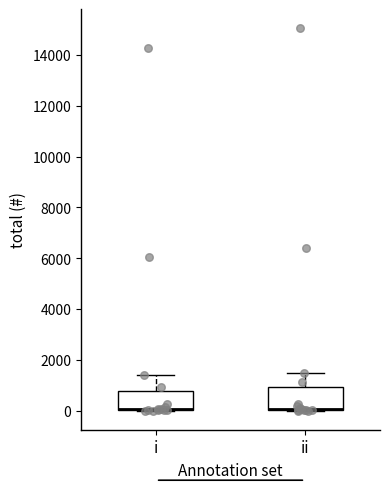

Reading left to right, read every box against the y-axis: the position of its median line, the range the box covers, and the ends of its whiskers. The values are not printed on the chart, so give them approximately, as read against the axis.

i: median 0 (drawn on the box's lower edge), box 0 to 800, whiskers 0 to 1400
ii: median 0 (drawn on the box's lower edge), box 0 to 1000, whiskers 0 to 1400